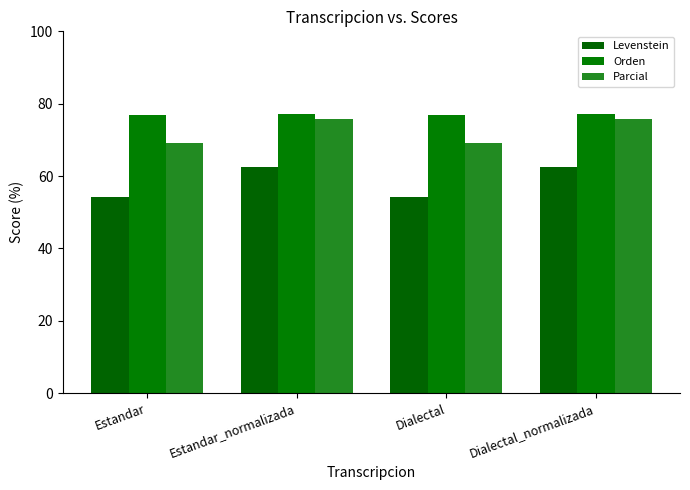

At Dialectal_normalizada, list the series in order from largest to smallest.

Orden, Parcial, Levenstein